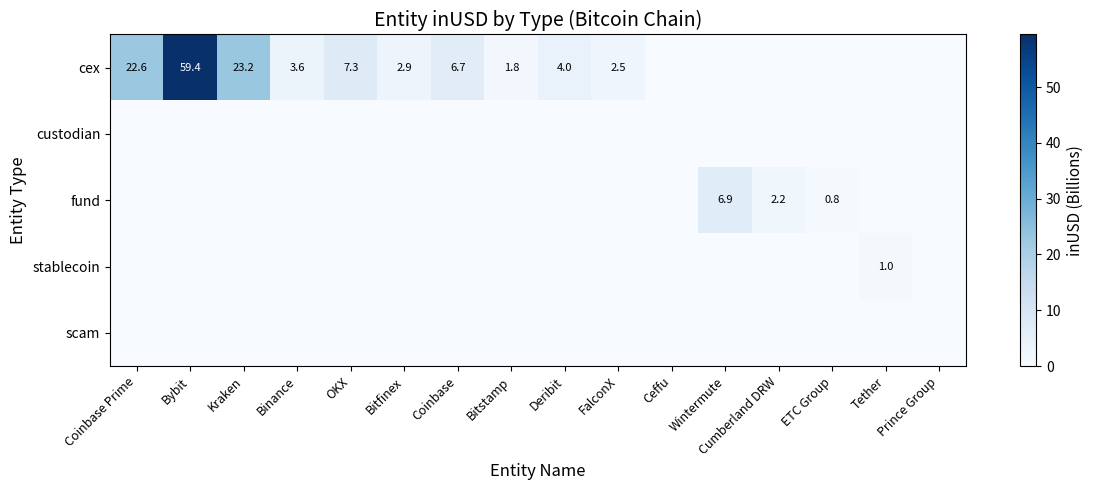

Is the value of stablecoin at Wintermute greater than the value of cex at Cumberland DRW?

No